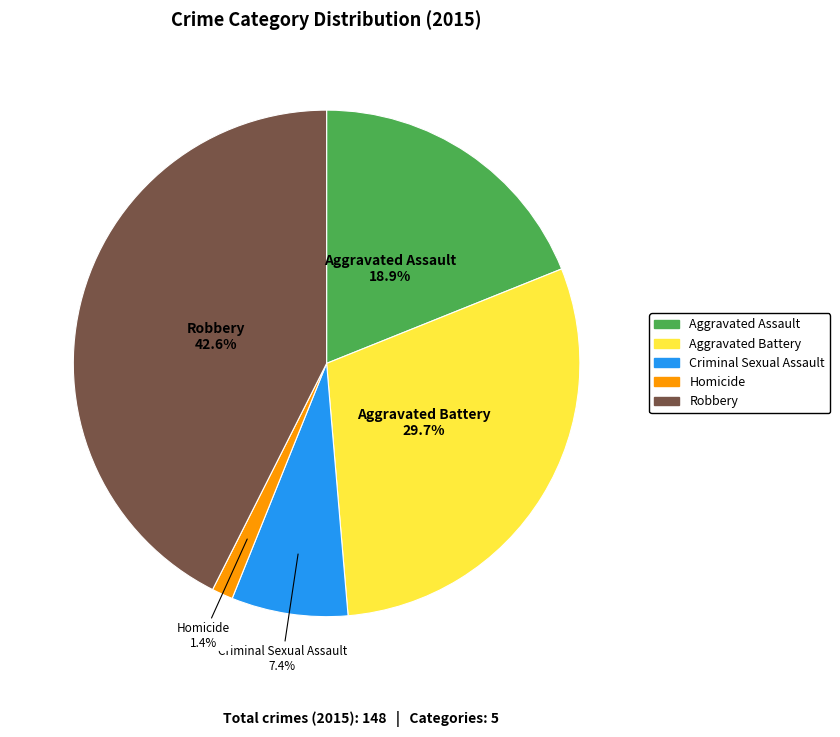

Rank the categories by value from lowest to highest.

Homicide, Criminal Sexual Assault, Aggravated Assault, Aggravated Battery, Robbery